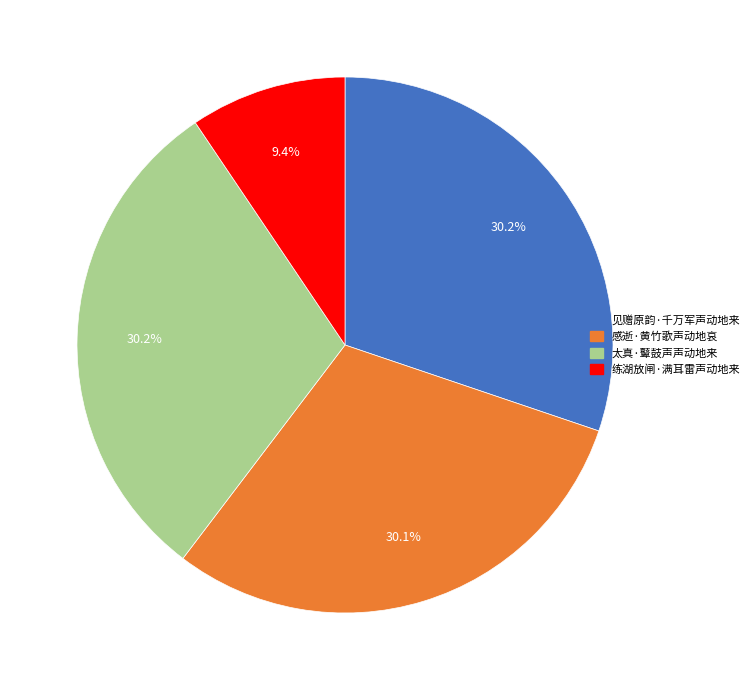

What is the ratio of the value at 感逝·黄竹歌声动地哀 to the value at 见赠原韵·千万军声动地来?

1.0